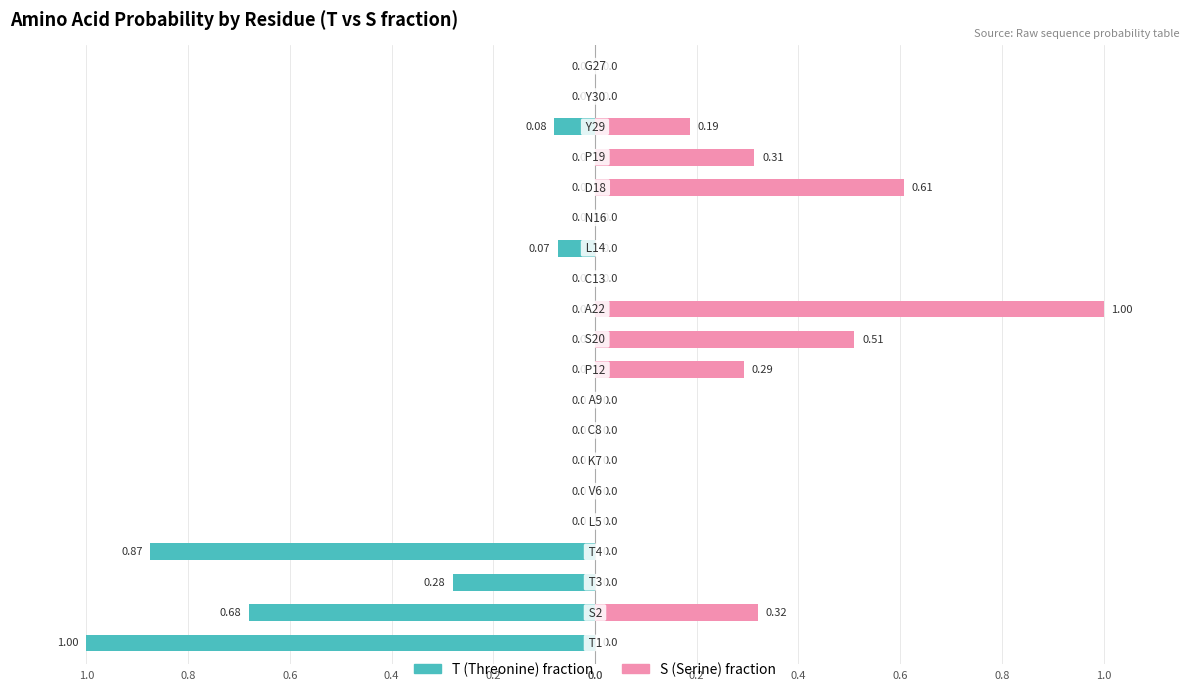

What is the difference between the second highest and minimum values in the S (Serine) series?

0.6